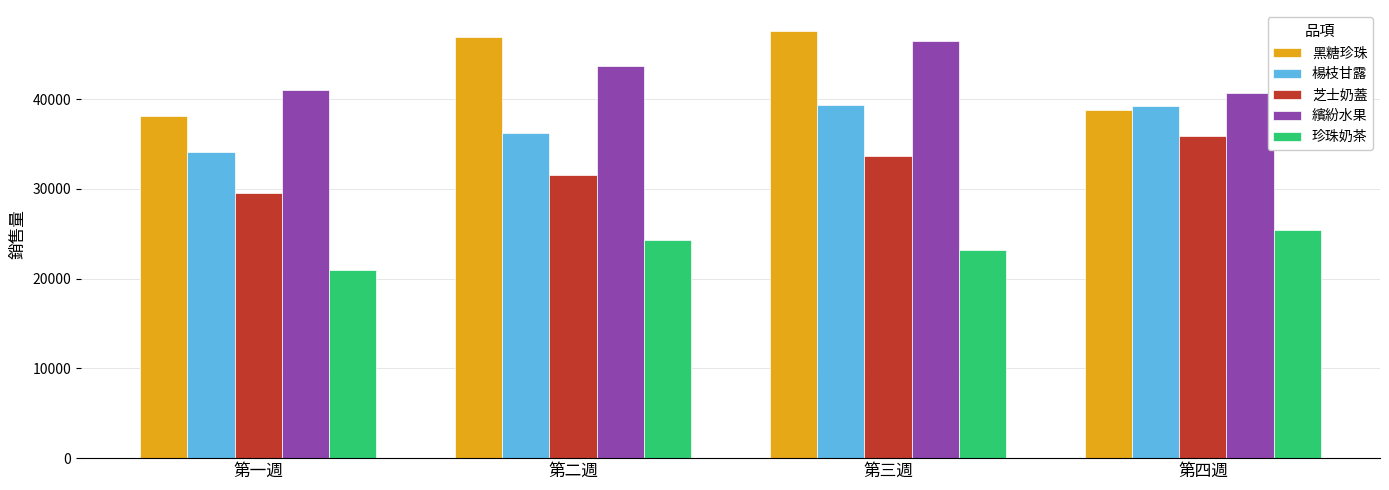

How many groups of bars are there?

4